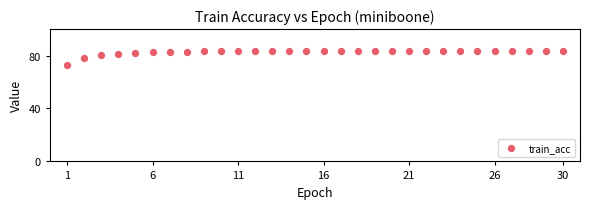

What is the range of X values (max minus min)?

29.0